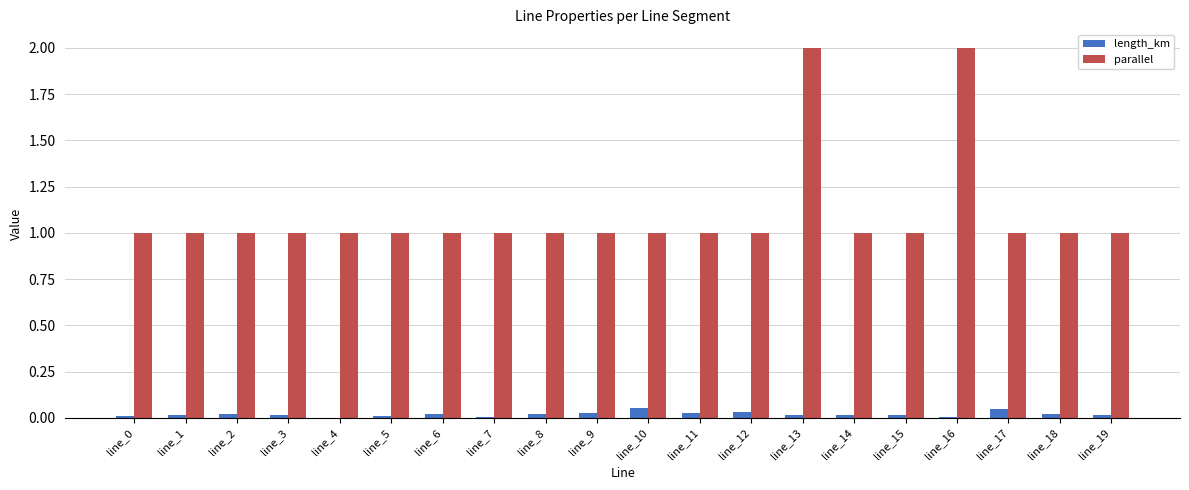

Which series has the largest total across all categories?

parallel